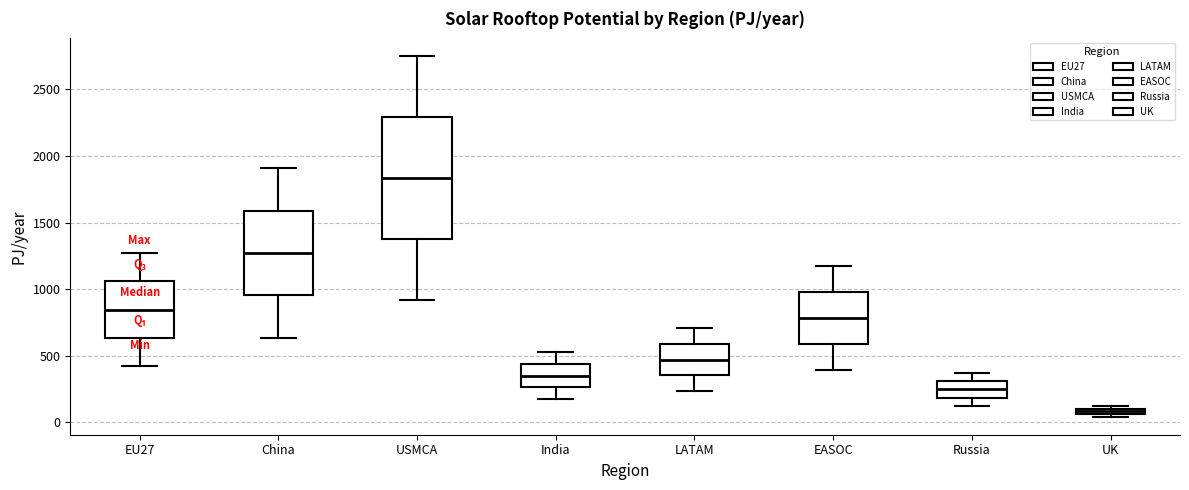

Which box is the tallest, from its lower edge to its upper edge?

USMCA